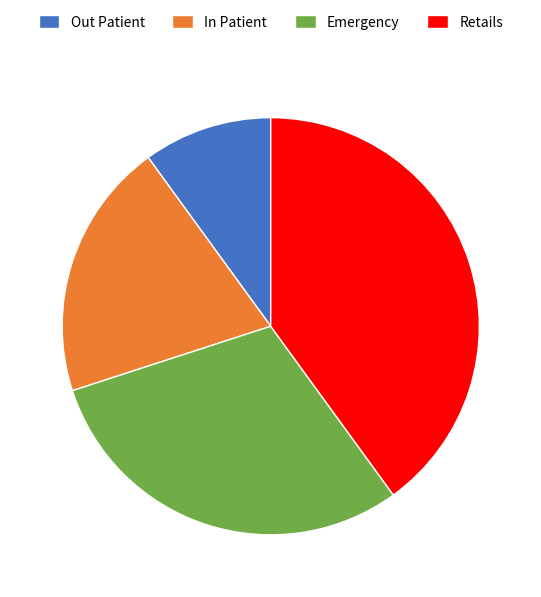

Between Emergency and In Patient, which is larger?

Emergency